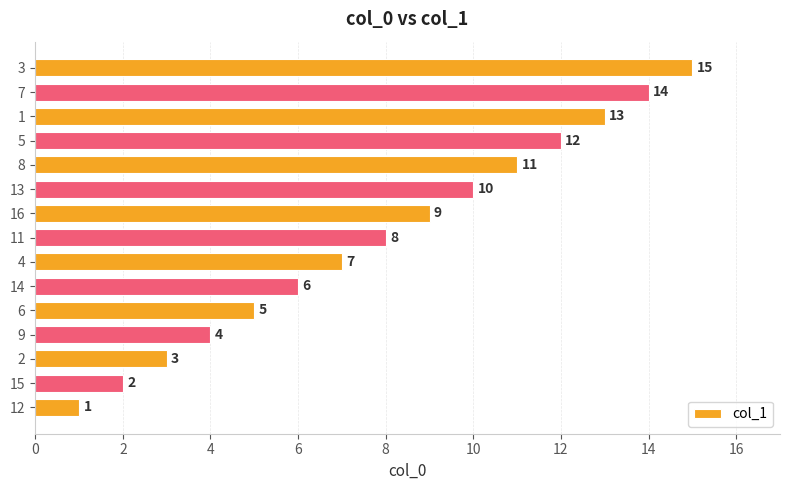

What is the difference between the second highest and second lowest values?

12